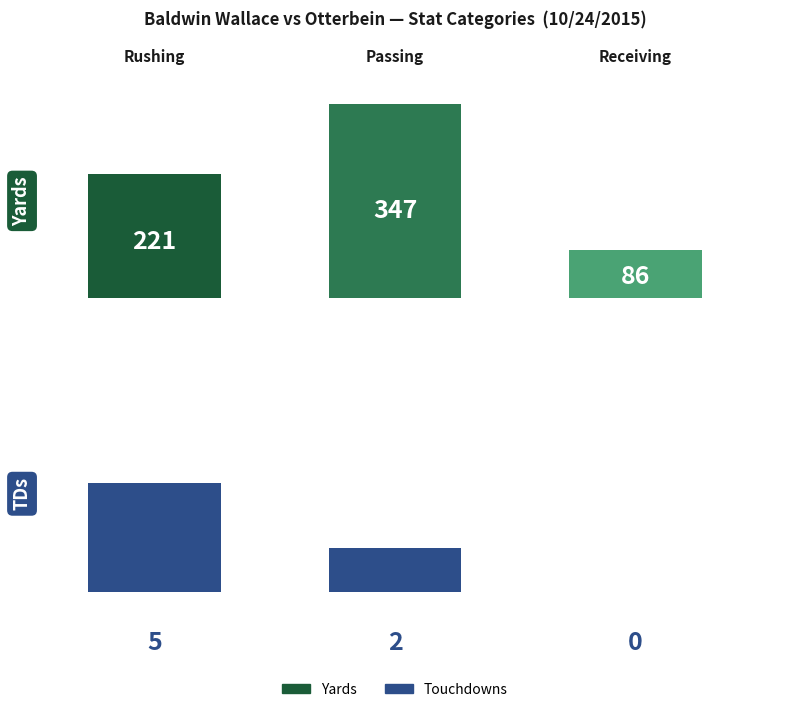

Count the number of categories in the chart.

3